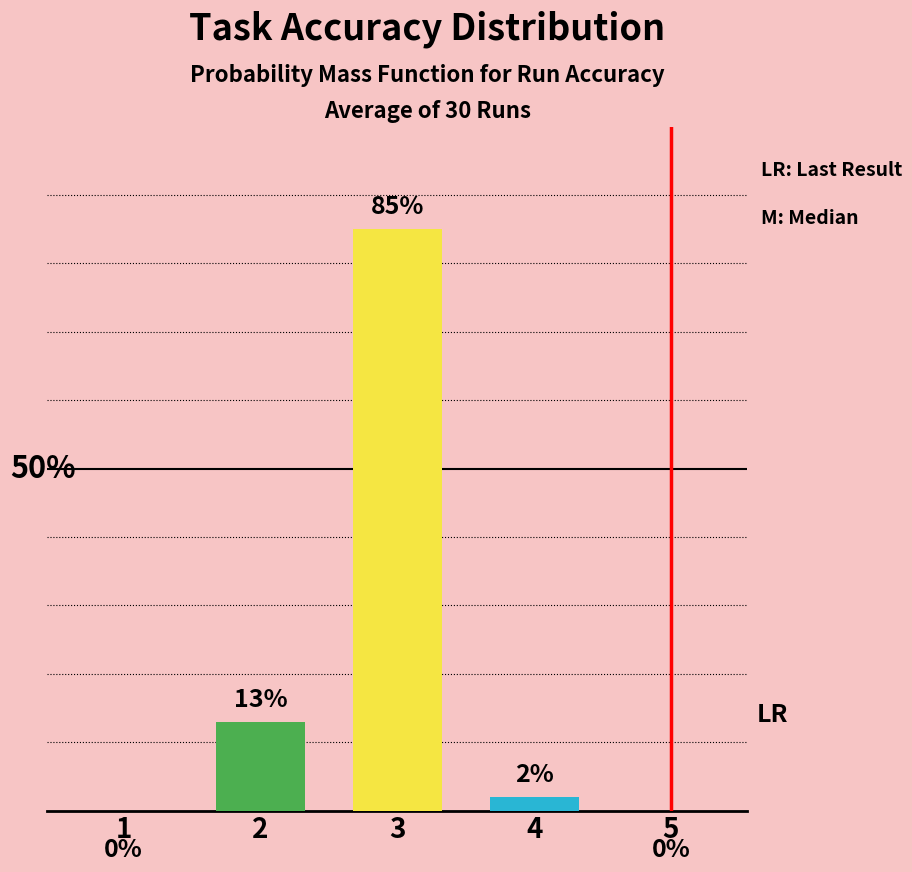

Which has a higher value, 5 or 4?

4